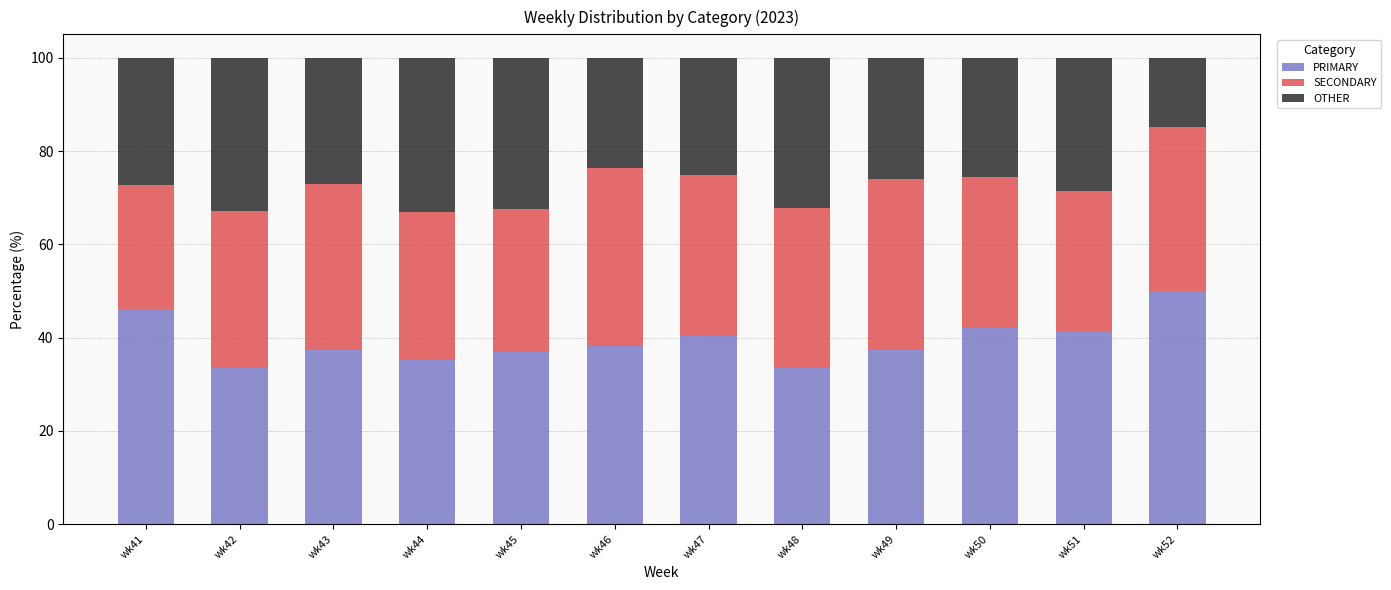

What is the total value across all series at wk50?

100.0